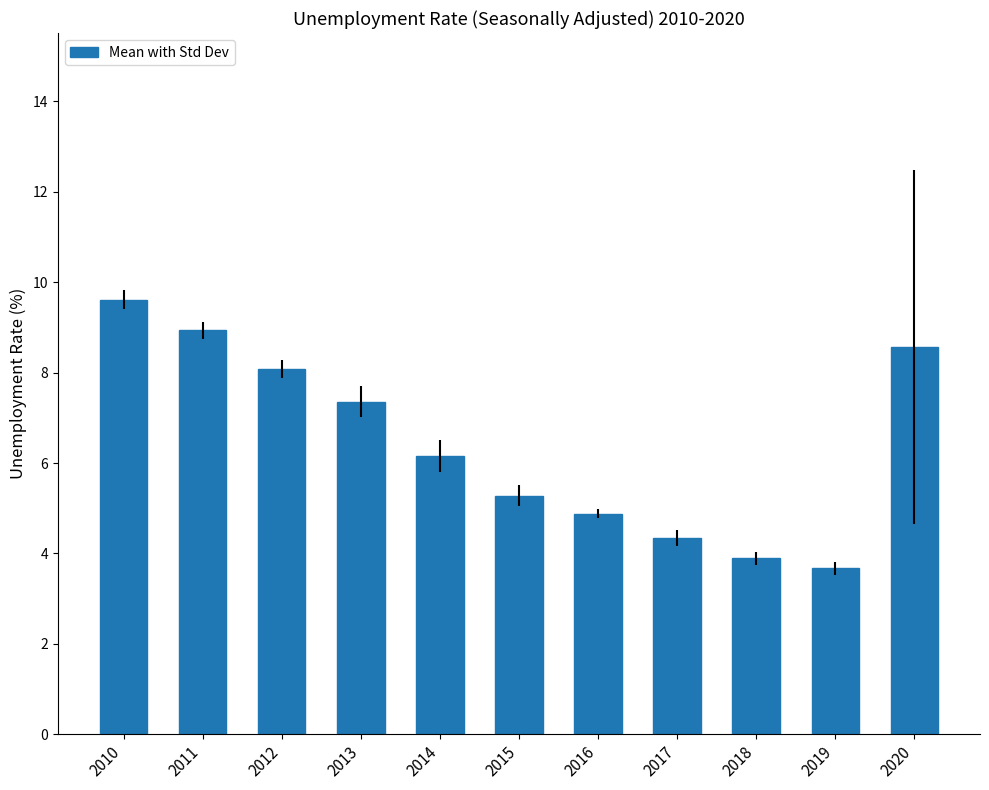

Between 2016 and 2019, which is larger?

2016